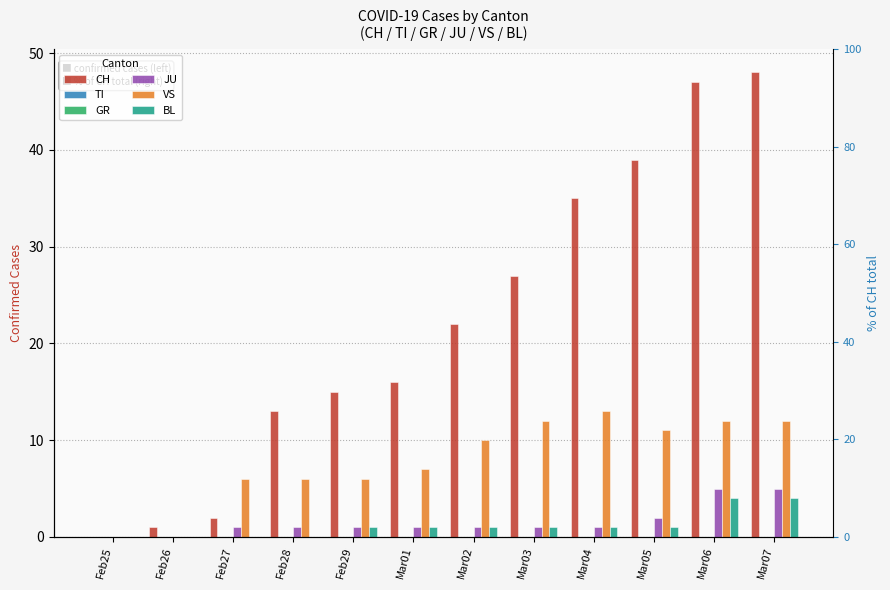

Is the value of CH at Mar02 greater than the value of VS at Mar03?

Yes